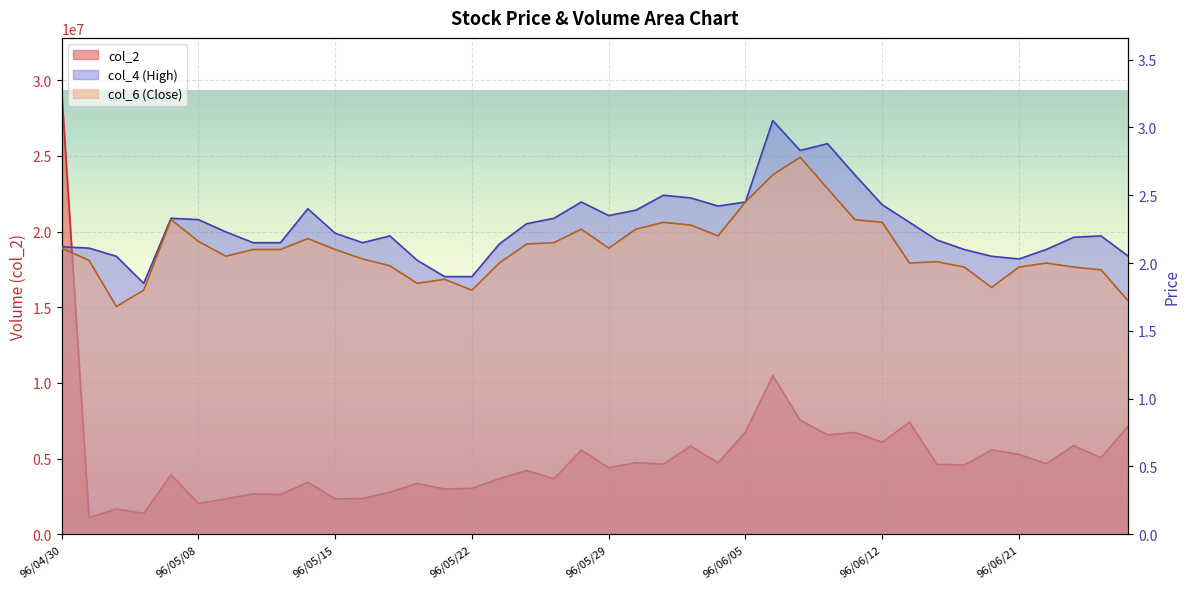

Where is col_6 nearest to the value 2?

96/05/23